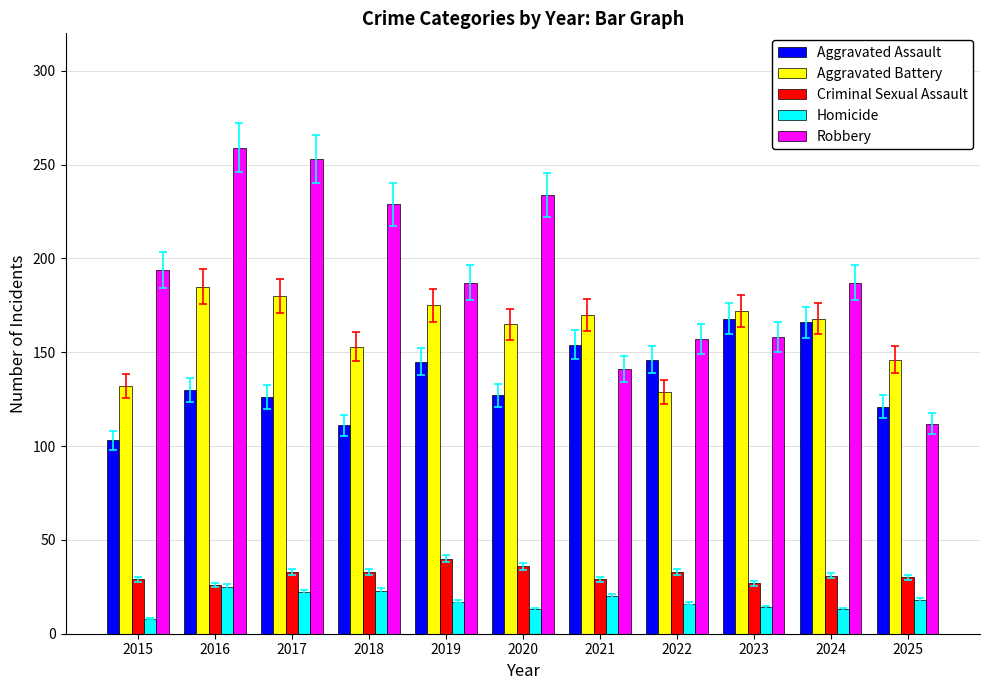

Which series has the widest spread of values?

Robbery